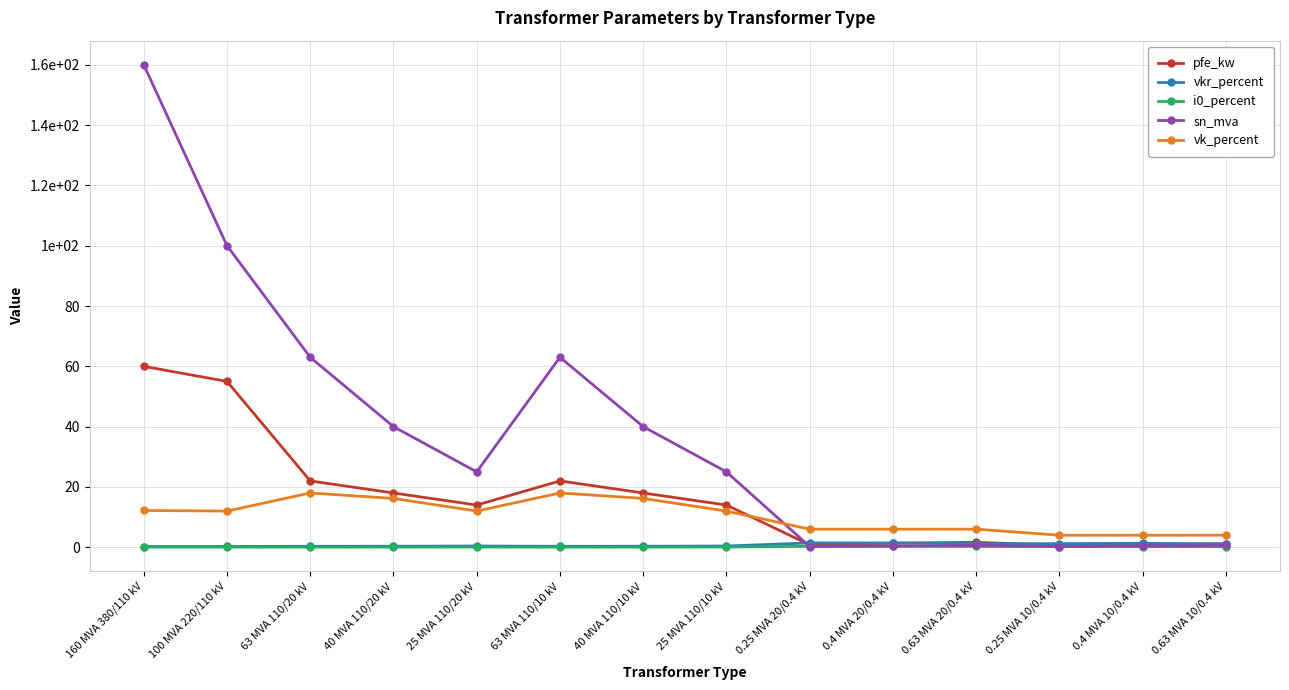

After their last crossing, which series has the higher values: sn_mva or i0_percent?

sn_mva